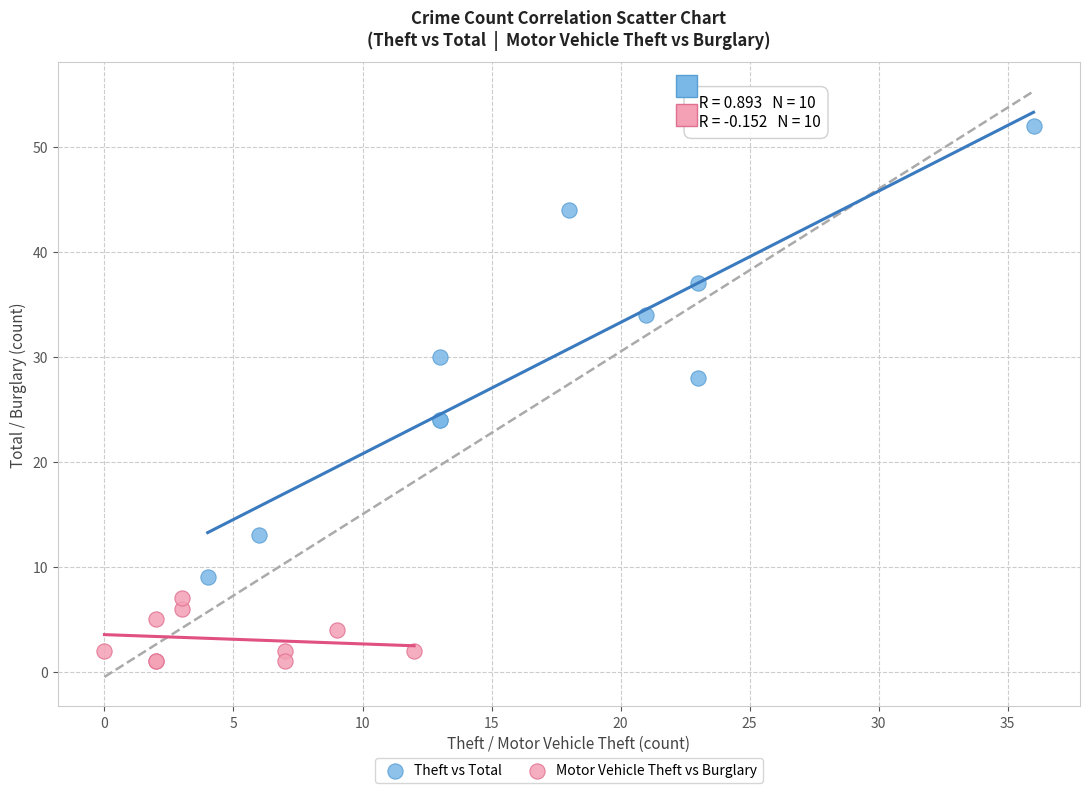

What are all the series names shown in the legend?

Theft vs Total, Motor Vehicle Theft vs Burglary